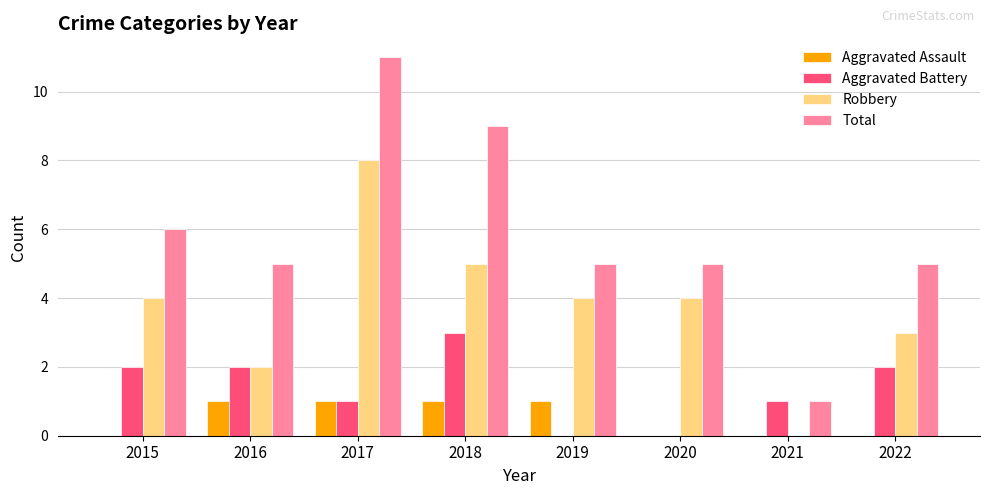

Reading left to right, transcribe all the data shown in this chart.

Aggravated Assault: 0	1	1	1	1	0	0	0
Aggravated Battery: 2	2	1	3	0	0	1	2
Robbery: 4	2	8	5	4	4	0	3
Total: 6	5	11	9	5	5	1	5